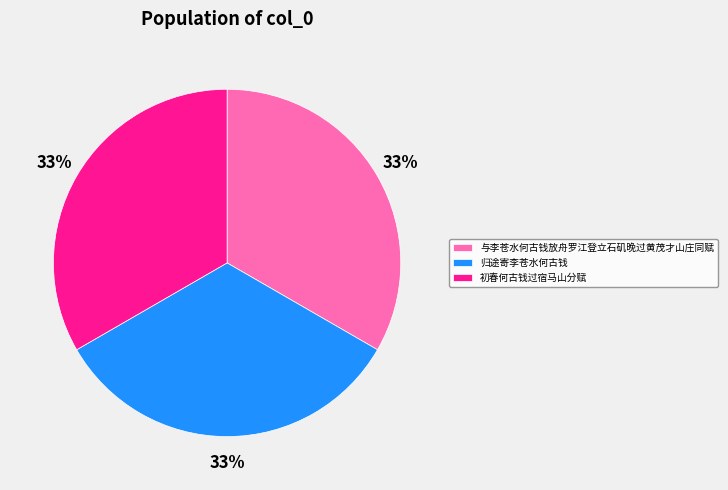

Does any single category account for the majority?

No